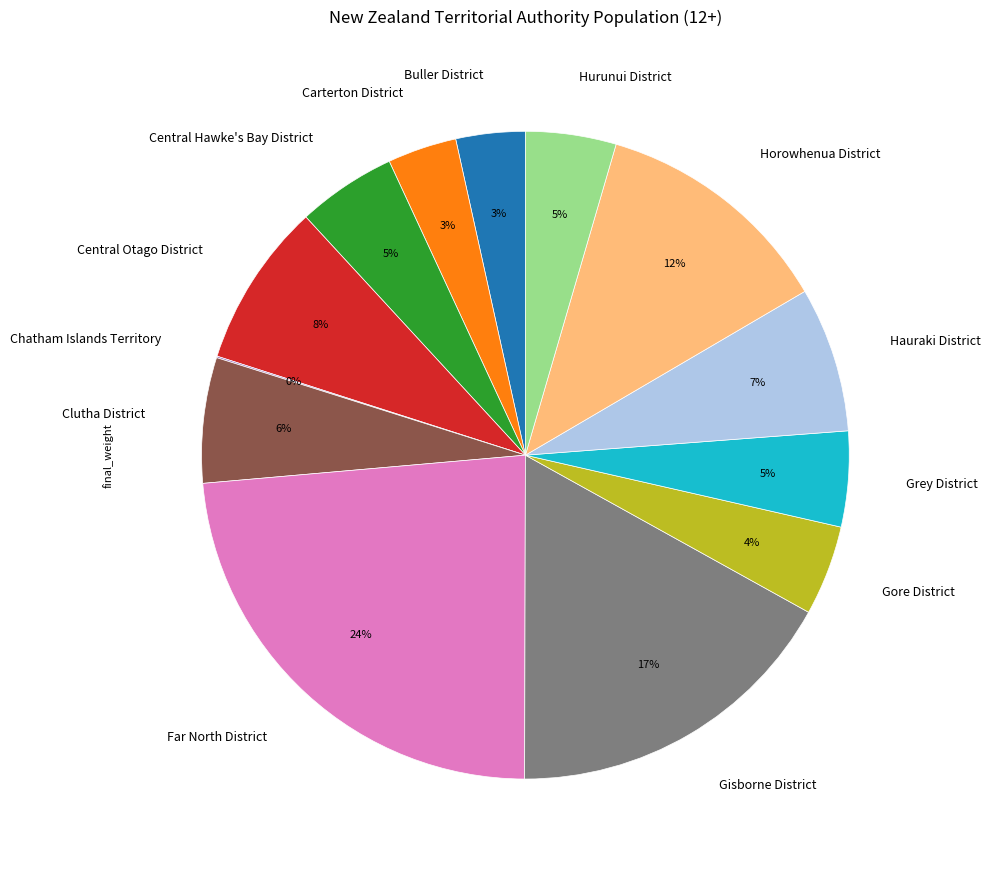

Do Gisborne District and Hauraki District together represent more than half of the pie?

No